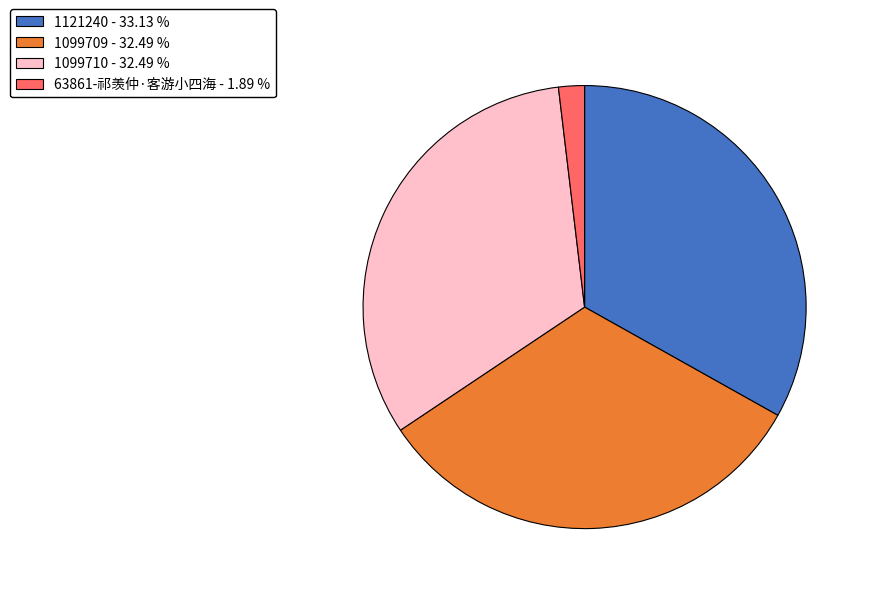

Between 1099709 - 32.49 % and 1121240 - 33.13 %, which is larger?

1121240 - 33.13 %